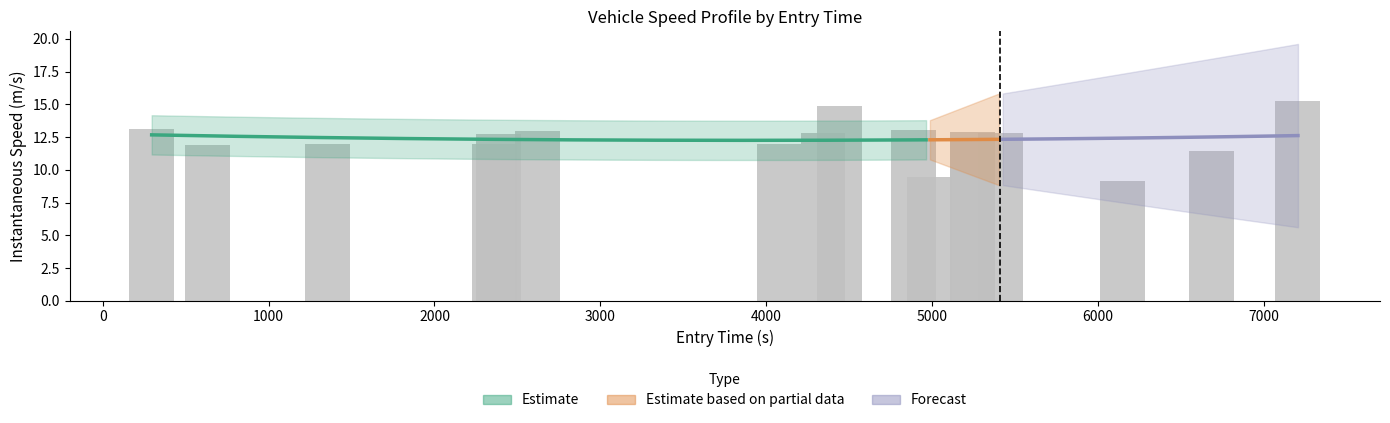

What is the minimum value shown in the chart?

9.1